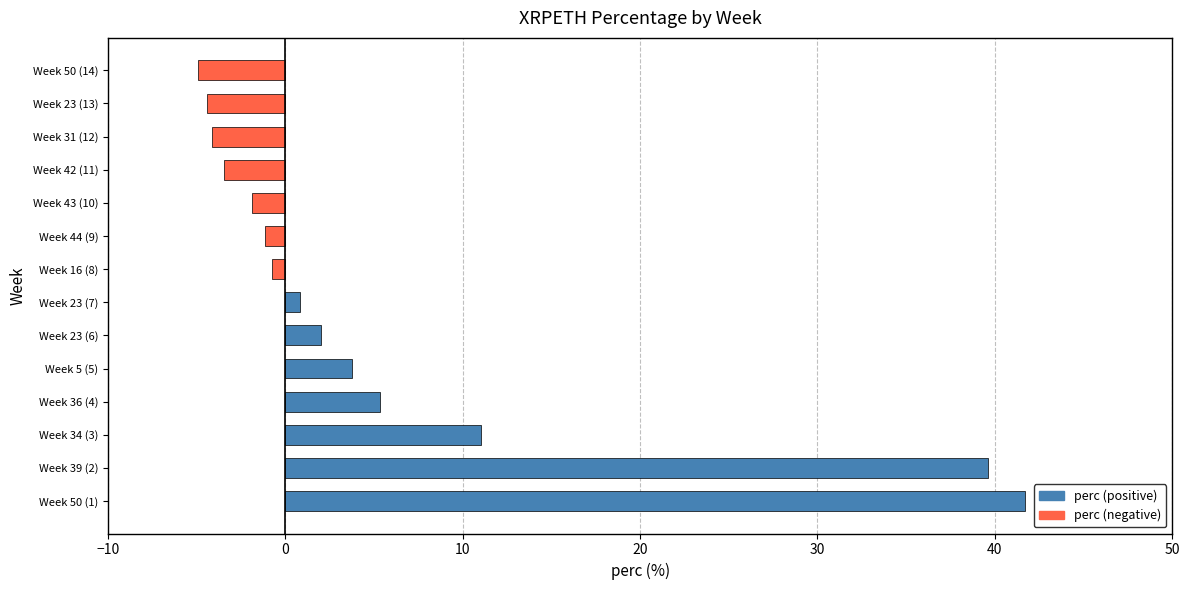

Where is the data nearest to the value 18?

Week 34 (3)